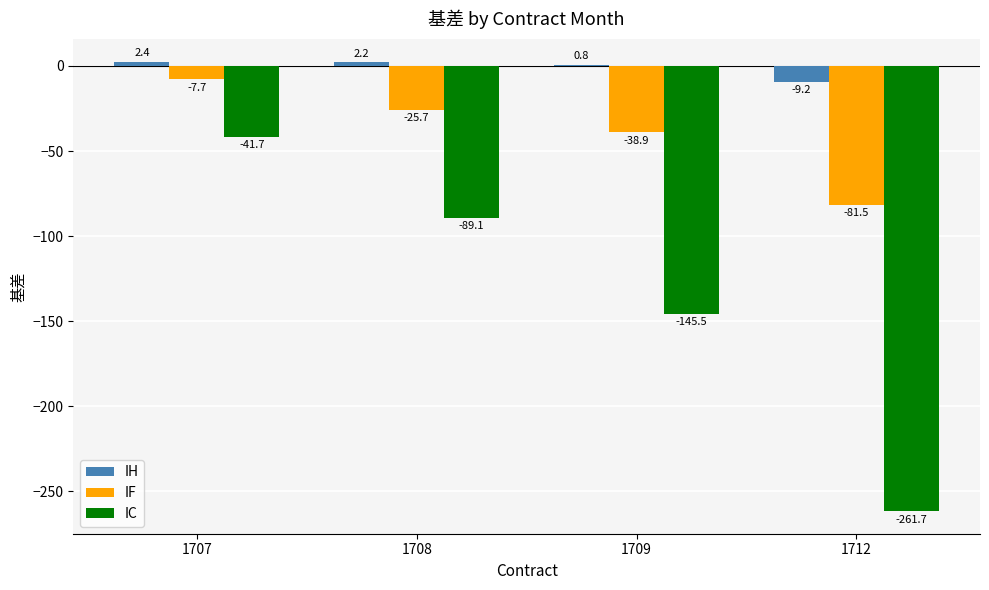

Reading left to right, what are all the values shown in this chart?

IH: 2.4	2.2	0.8	-9.2
IF: -7.7	-25.7	-38.9	-81.5
IC: -41.7	-89.1	-145.5	-261.7